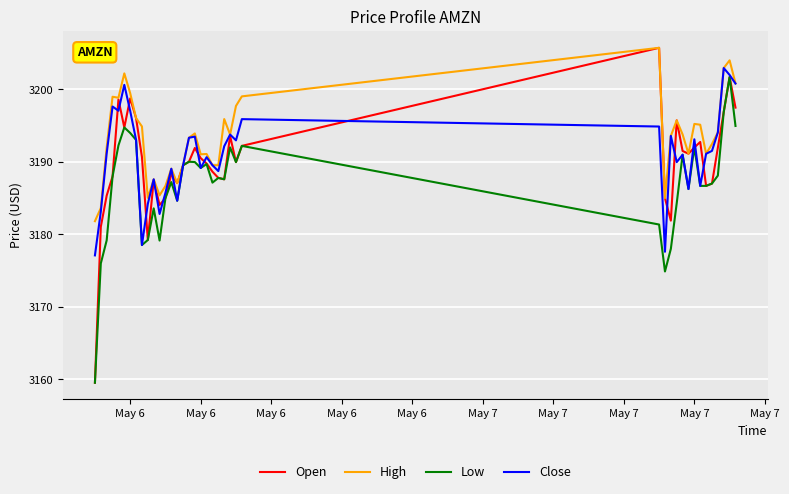

What is the maximum value shown in the chart?

3205.8